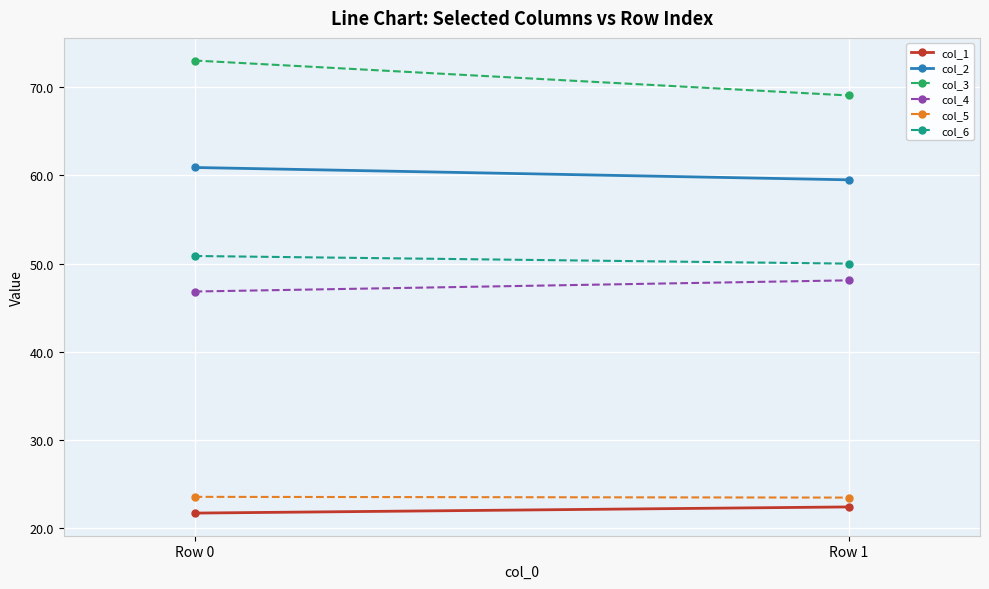

Rank the series at Row 0 from lowest to highest value.

col_1, col_5, col_4, col_6, col_2, col_3